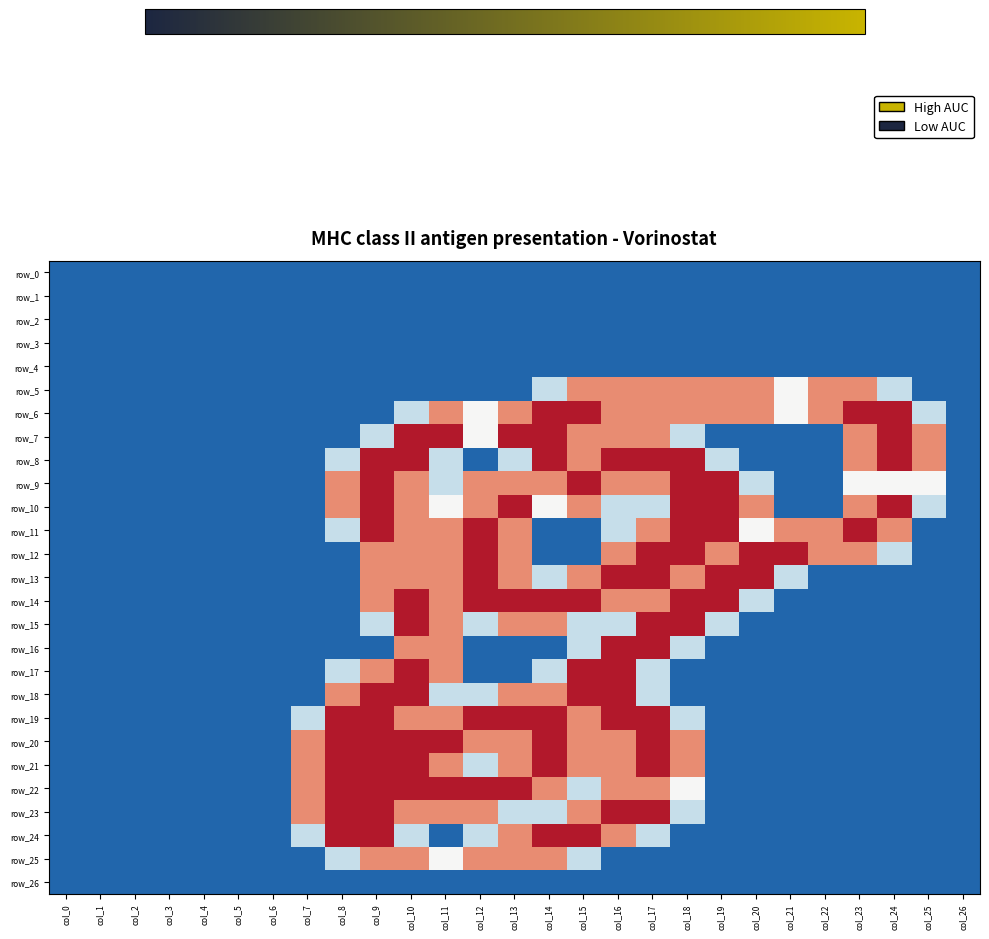

At which category is the sum across all series the highest?

col_10